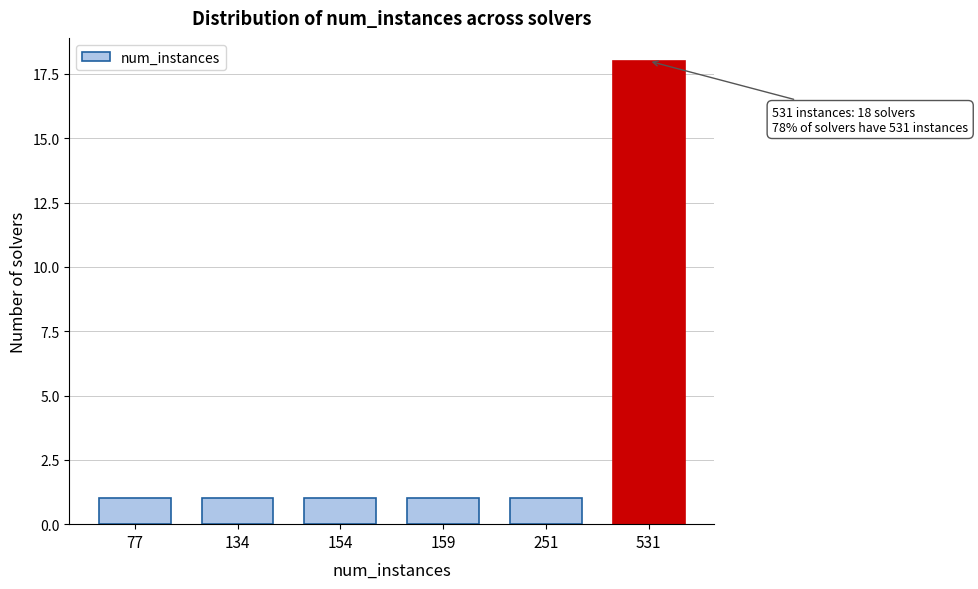

Reading left to right, extract all data points from this chart.

77=1	134=1	154=1	159=1	251=1	531=18